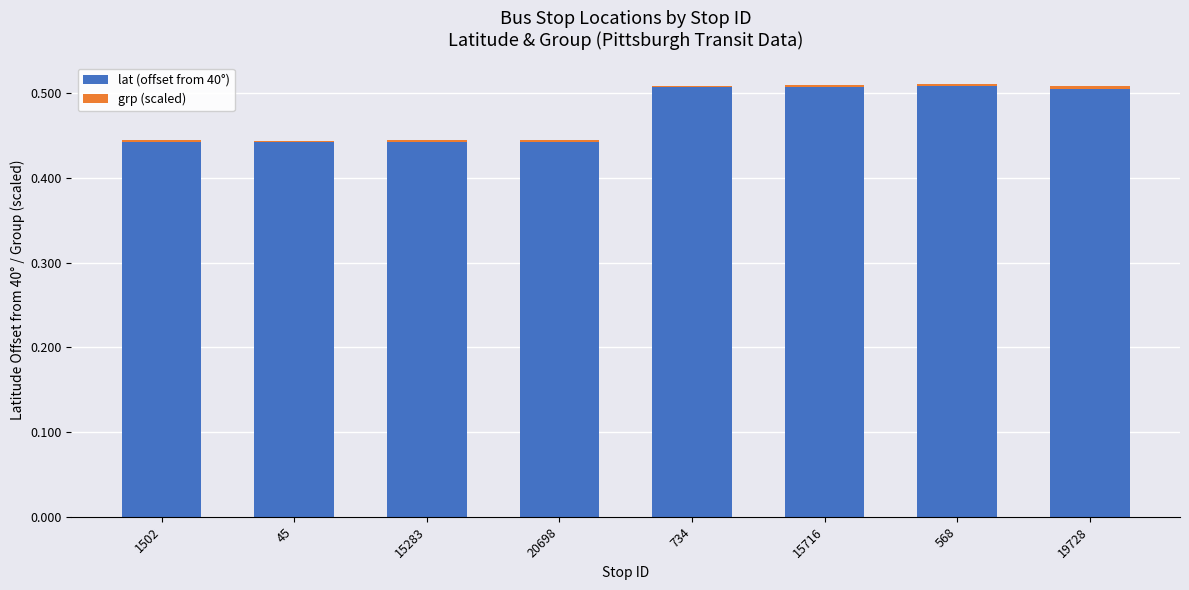

What is the sum of all lat (offset from 40°) values?

3.8